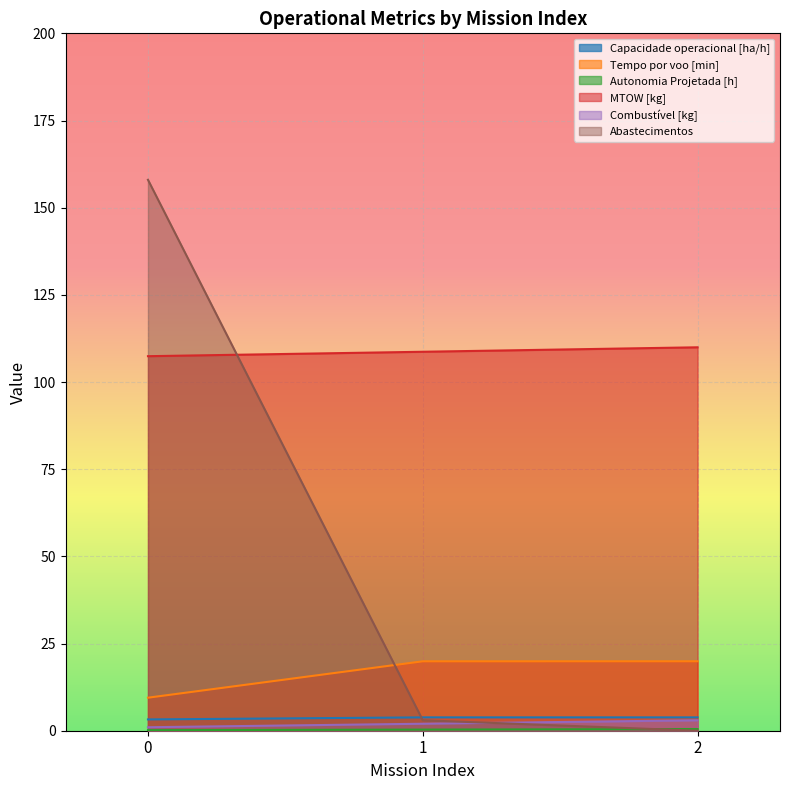

Reading left to right, transcribe all the data shown in this chart.

Capacidade operacional [ha/h]: 0=3.2	1=3.8	2=3.8
Tempo por voo [min]: 0=9.5	1=19.9	2=19.9
Autonomia Projetada [h]: 0=0.2	1=0.3	2=0.5
MTOW [kg]: 0=107.4	1=108.7	2=110.0
Combustível [kg]: 0=1.0	1=2.0	2=3.0
Abastecimentos: 0=158.0	1=3.0	2=0.0